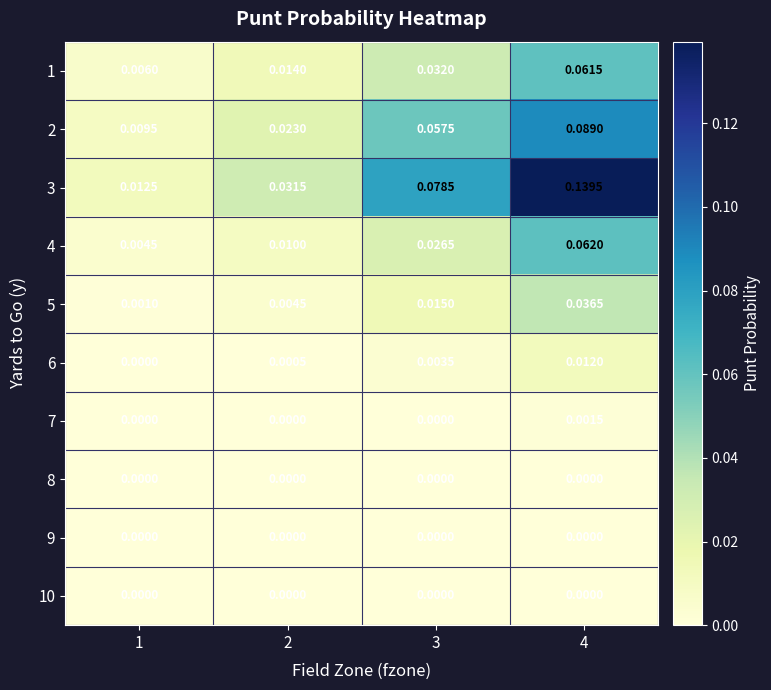

Is the value of 2 at 4 greater than the value of 5 at 3?

Yes